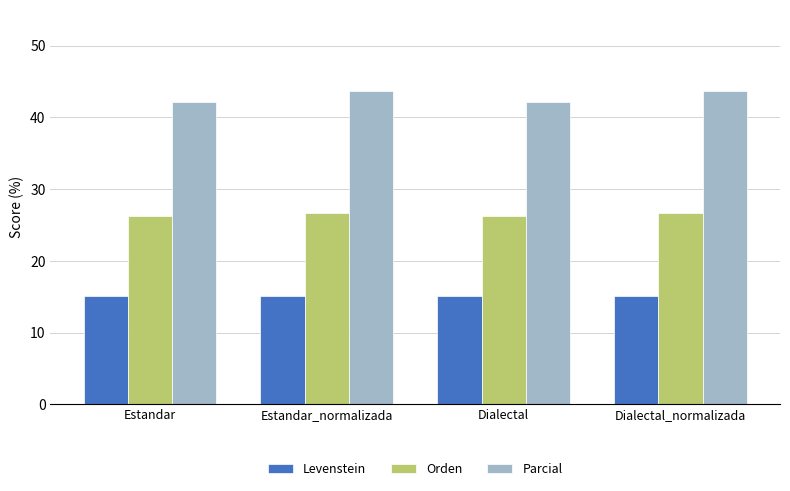

What is the spread (max minus min) of values at Estandar_normalizada?

28.7